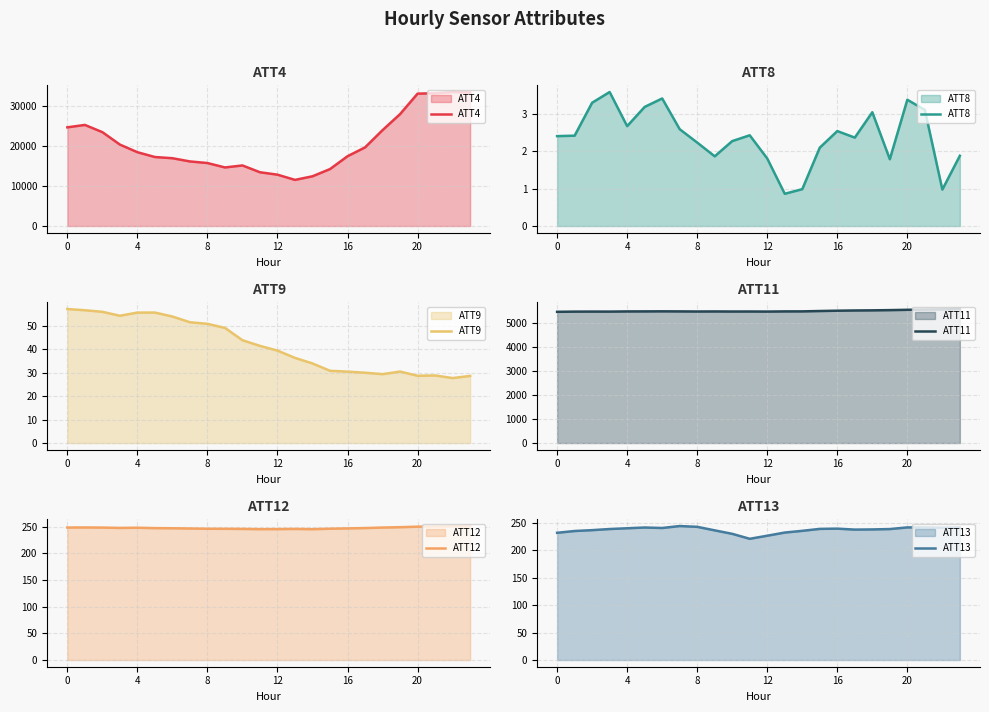

What is the value of the ATT8 point at the 19th from the left?

3.0